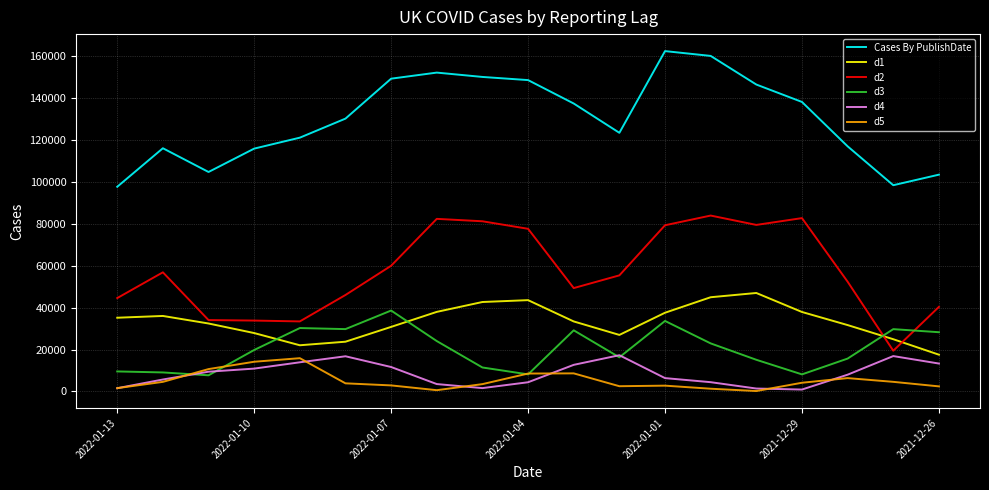

Which series has the largest total across all categories?

Cases By PublishDate